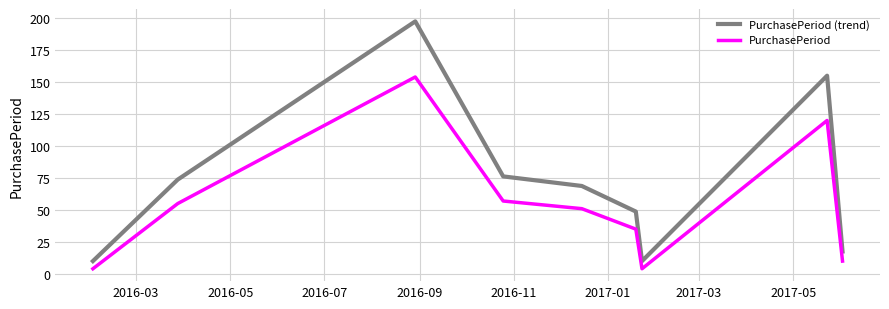

List the series in order of their peak value, lowest first.

PurchasePeriod, PurchasePeriod (trend)